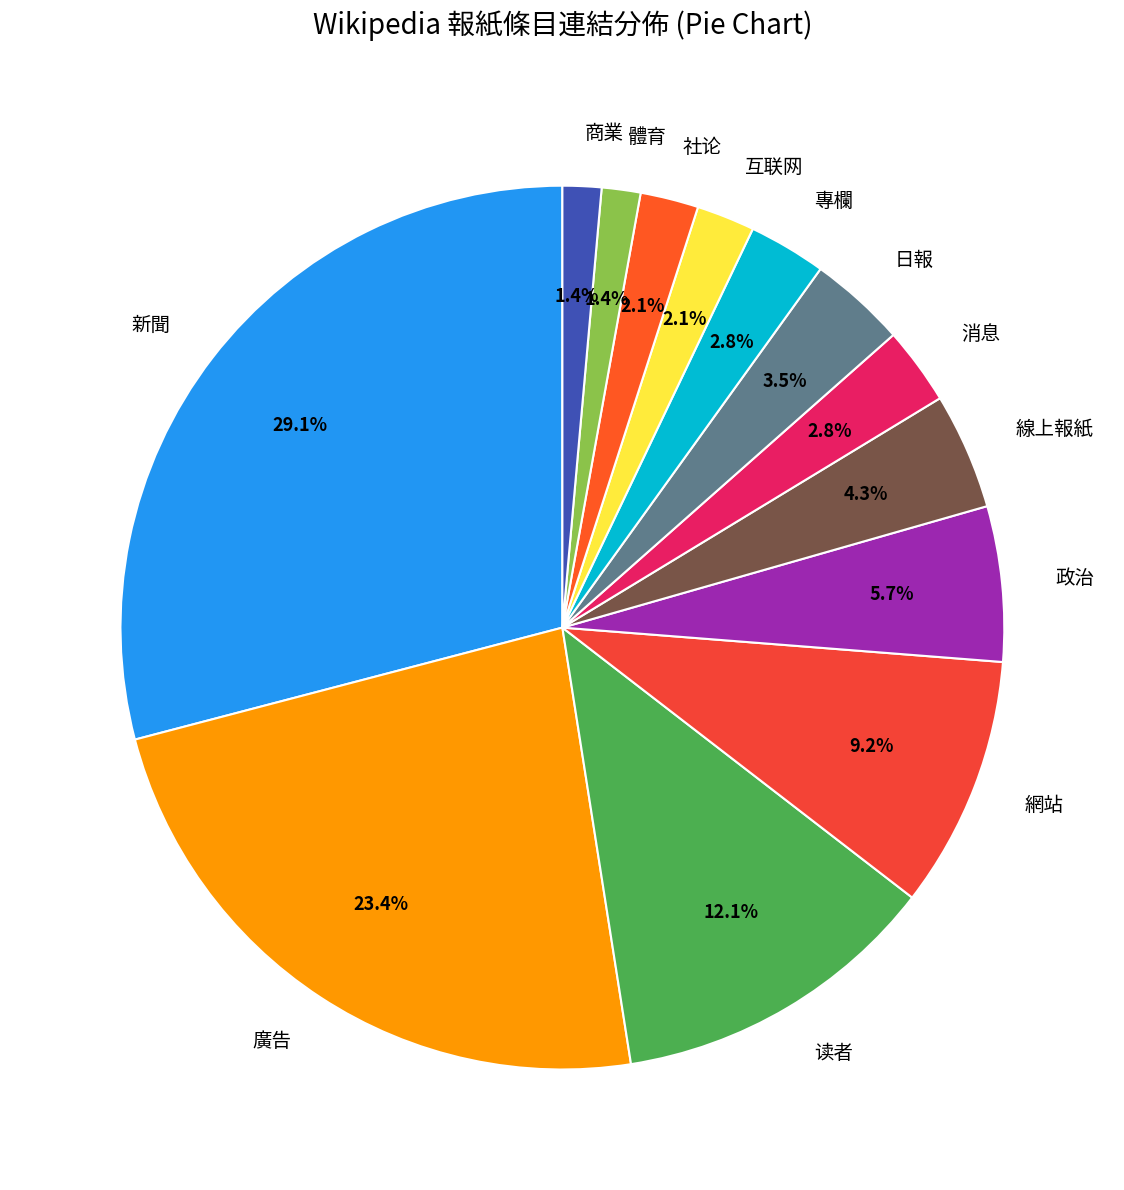

Is it true that 读者 is 1% of the pie?

False